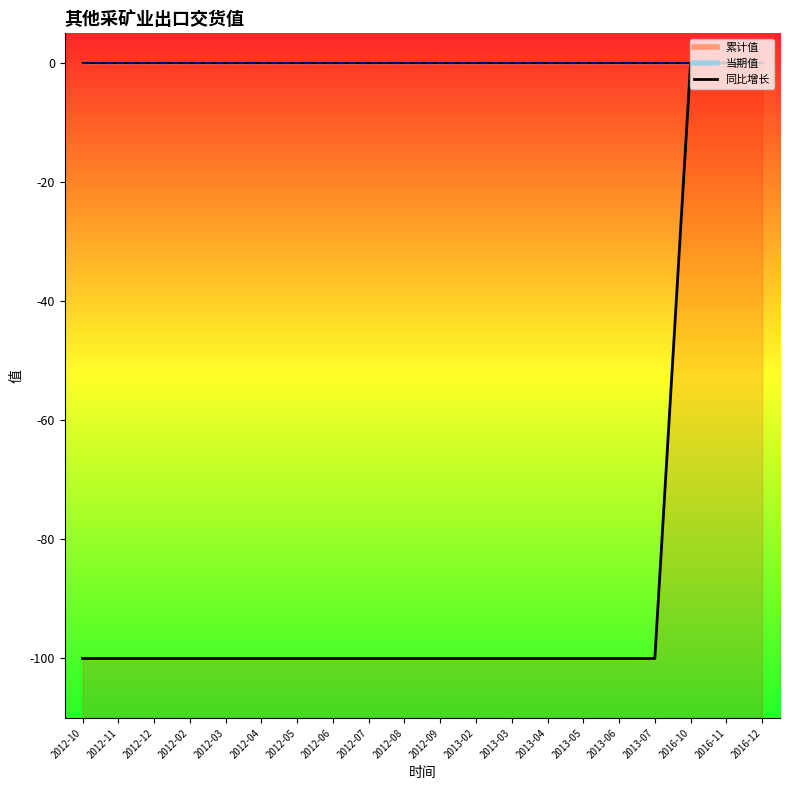

Reading left to right, what are all the values shown in this chart?

-100	-100	-100	-100	-100	-100	-100	-100	-100	-100	-100	-100	-100	-100	-100	-100	-100	0	0	0